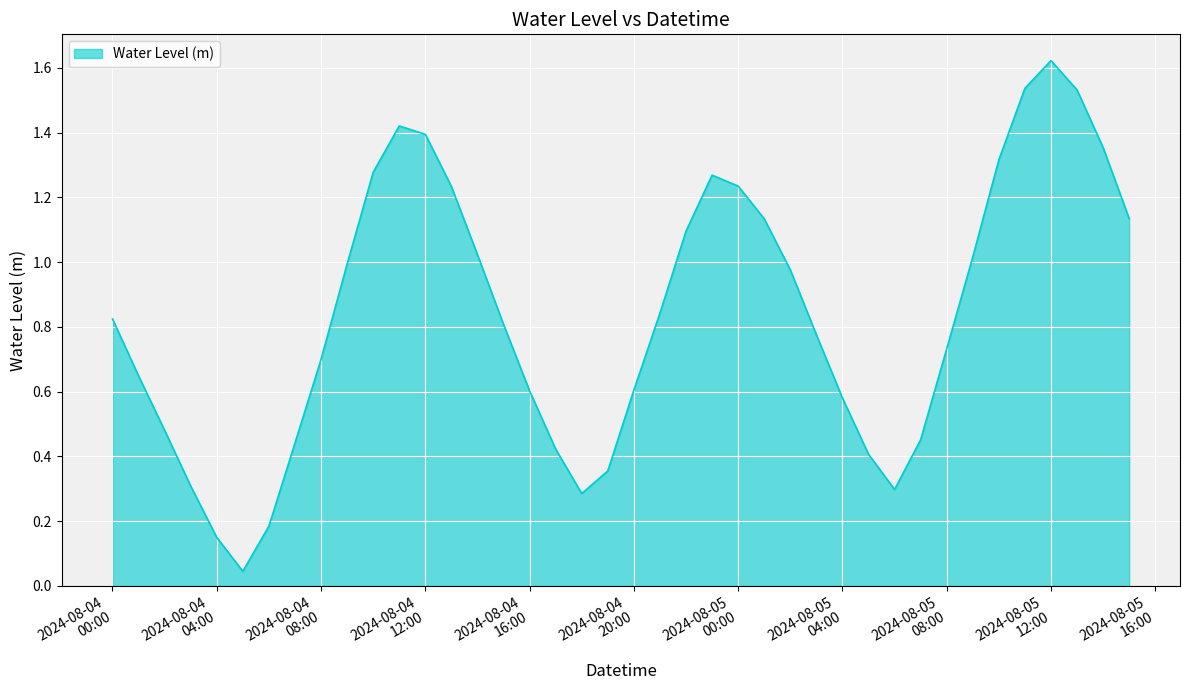

What is the difference between the maximum and second lowest values?

1.5